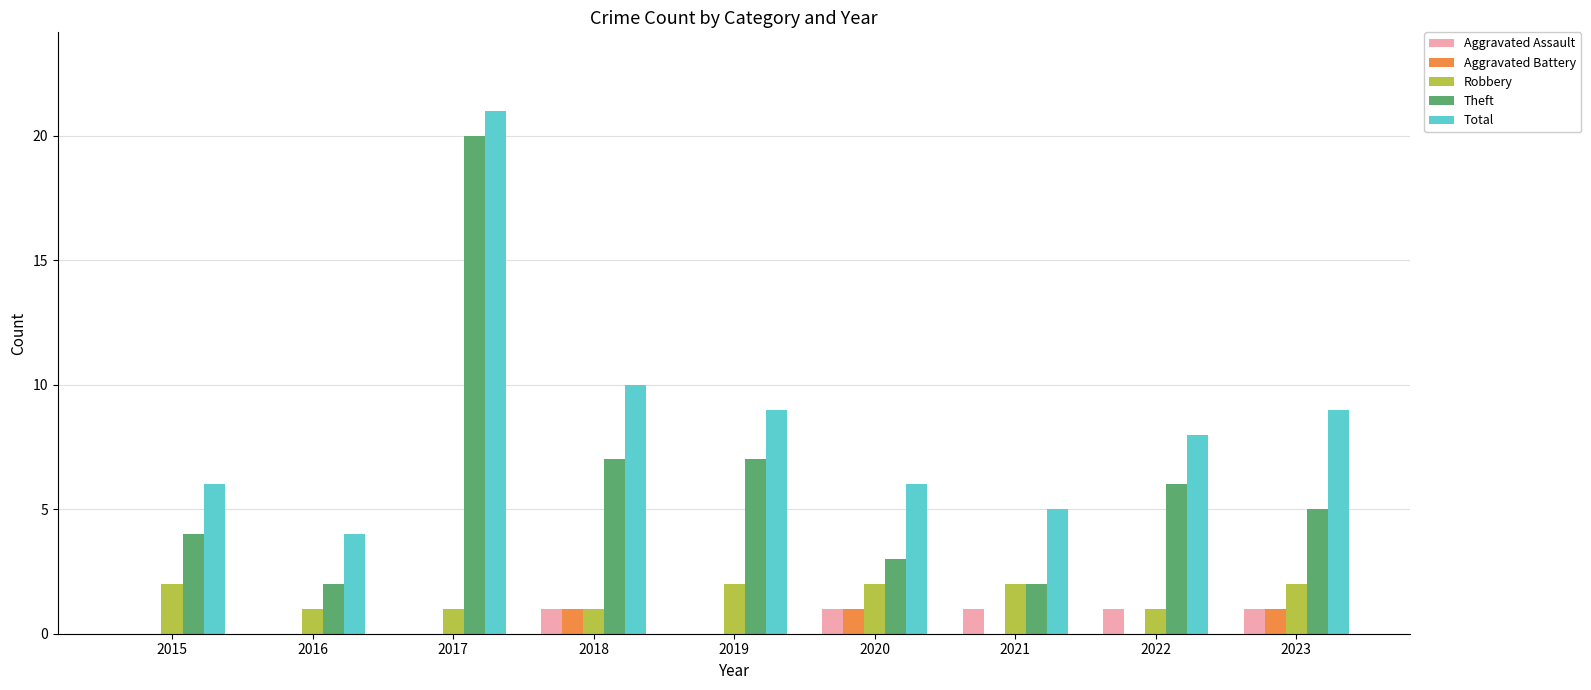

Which series changed the most between 2016 and 2018?

Total